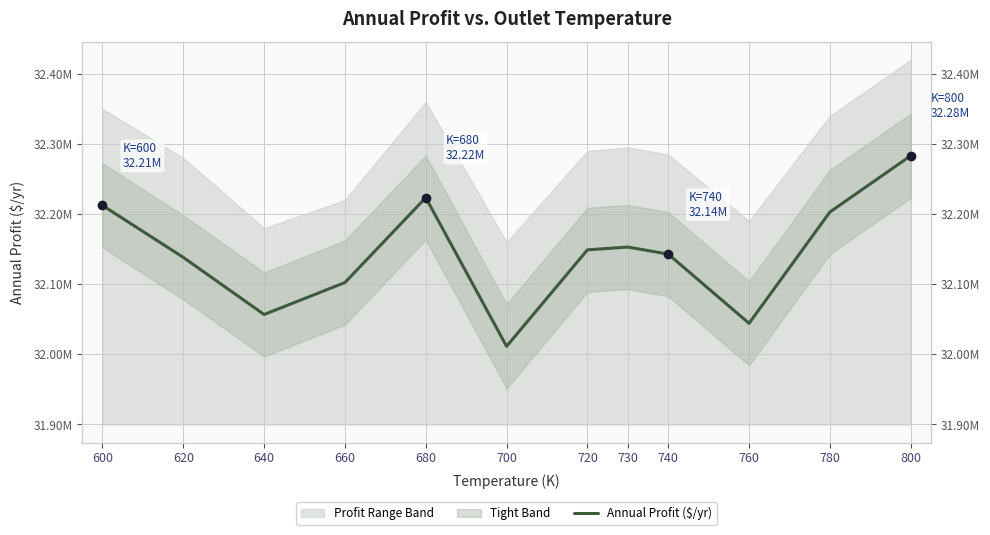

How many lines are shown in the chart?

1